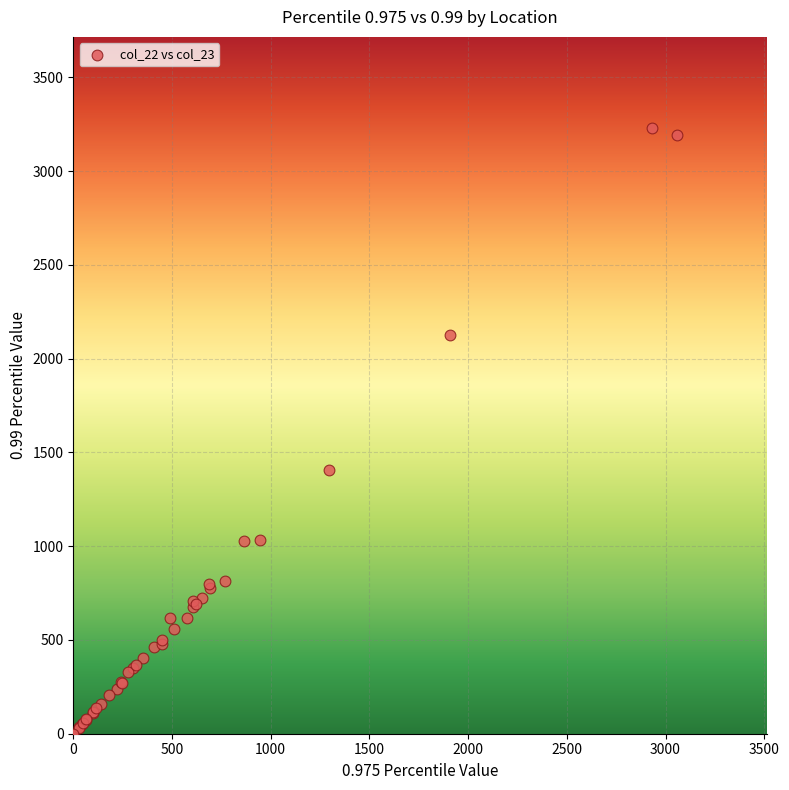

What Y value in the scatter plot is closest to 1615?

1405.2